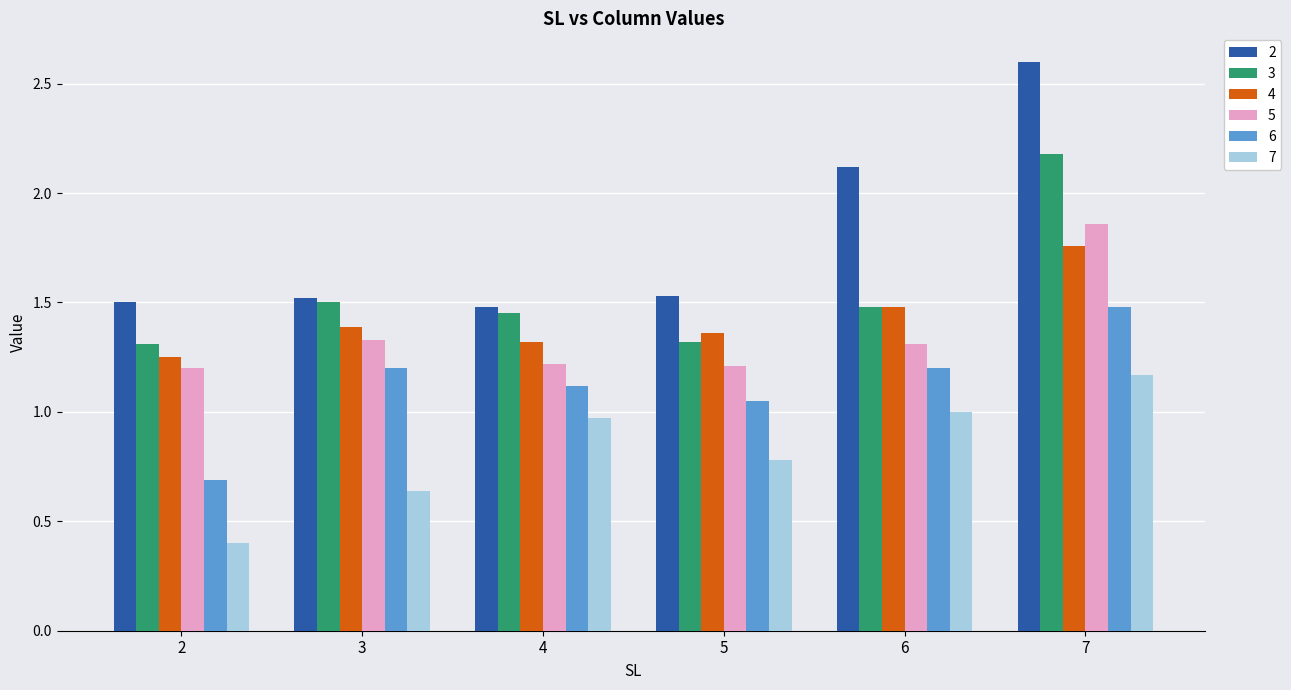

List the labels in order of 7 value, largest first.

7, 6, 4, 5, 3, 2